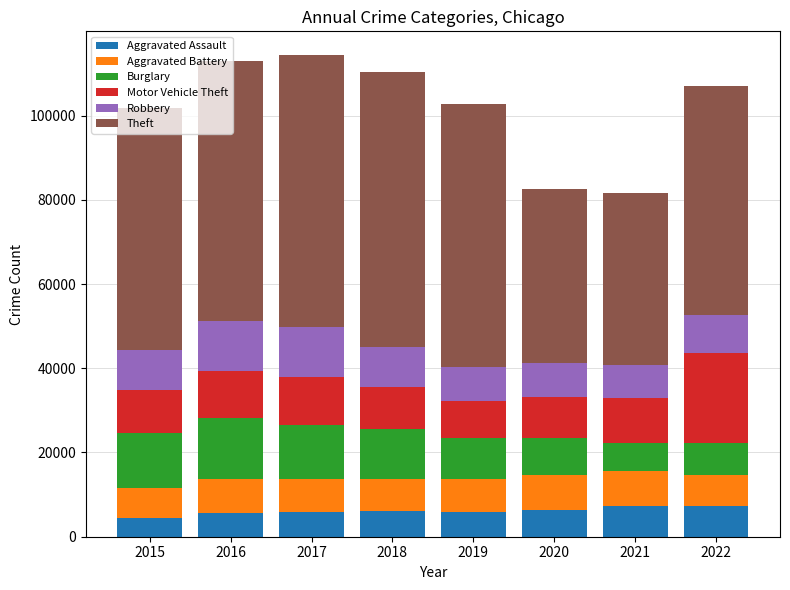

Are the bars horizontal?

No